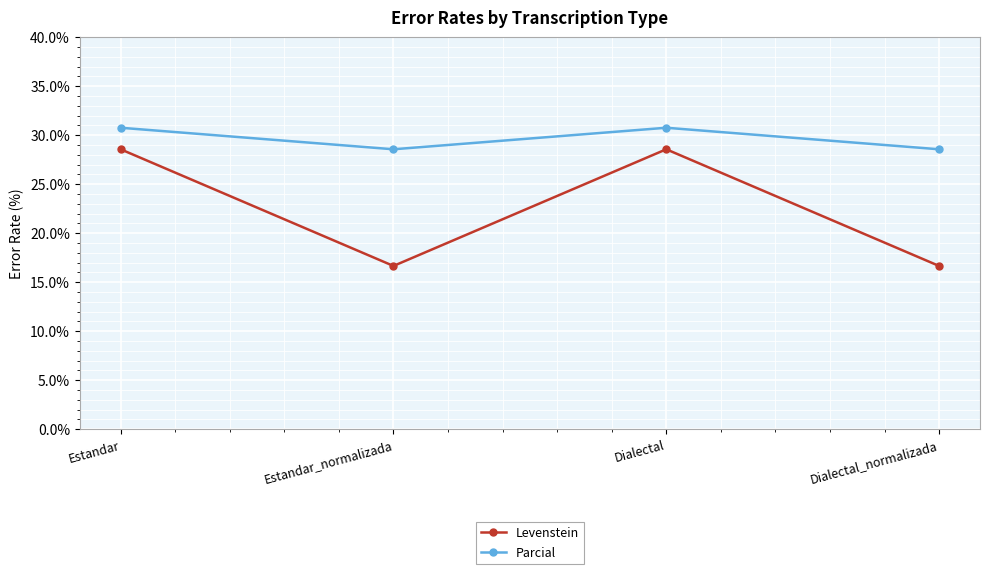

What is the minimum value for Levenstein?

16.7